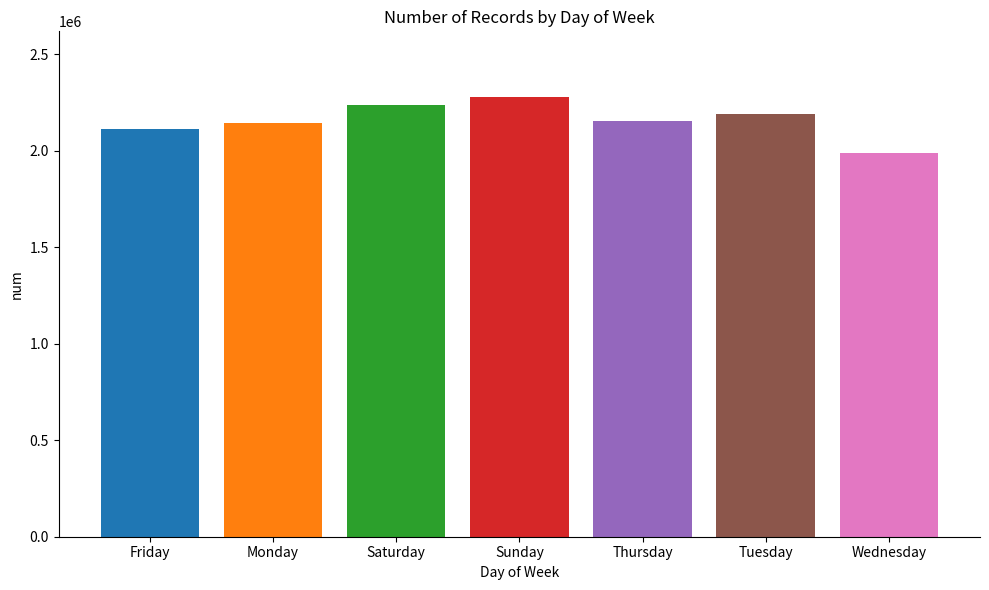

What is the minimum value shown in the chart?

1987573